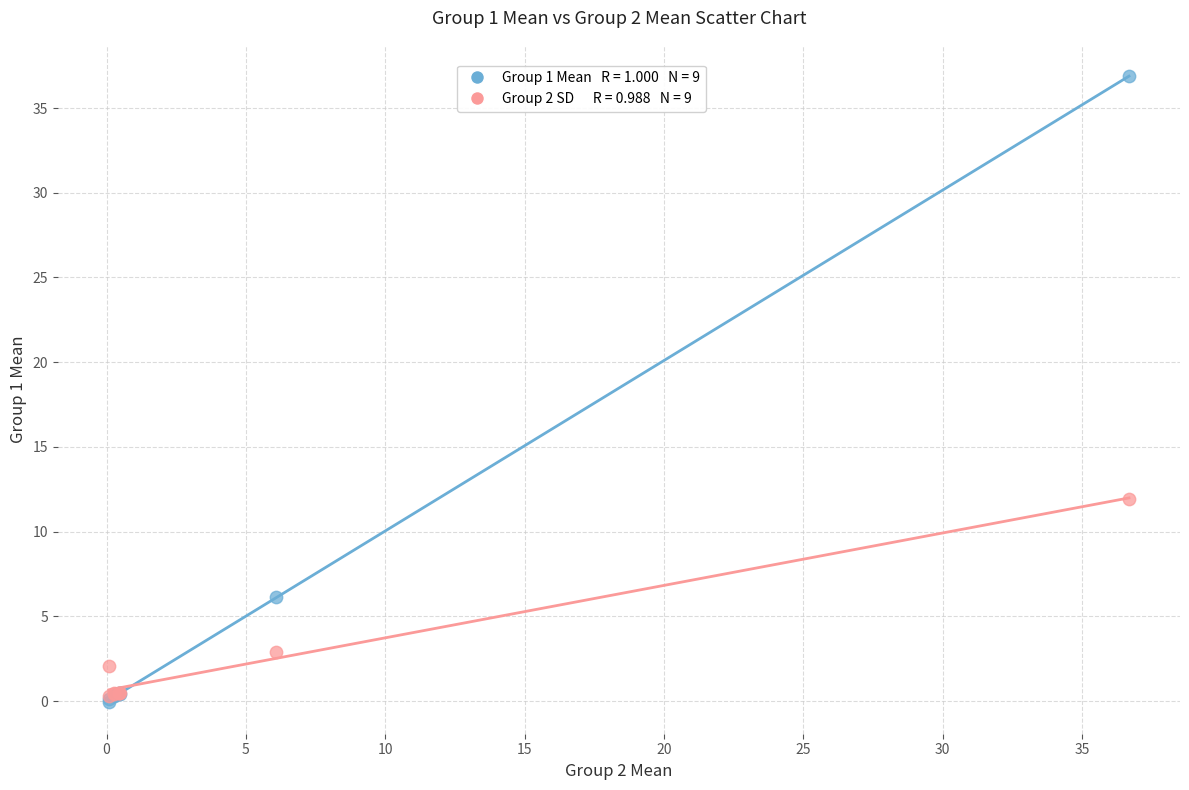

Across all series, what Y value is closest to 18?

11.9